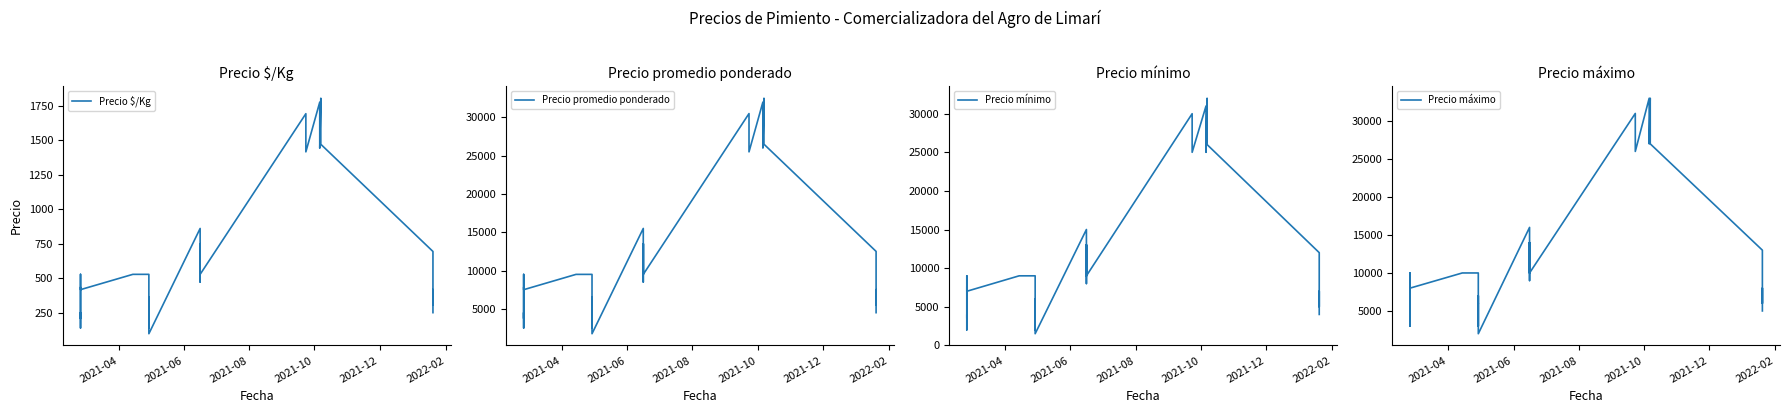

True or false: Precio máximo and Precio $/Kg intersect in this chart.

False